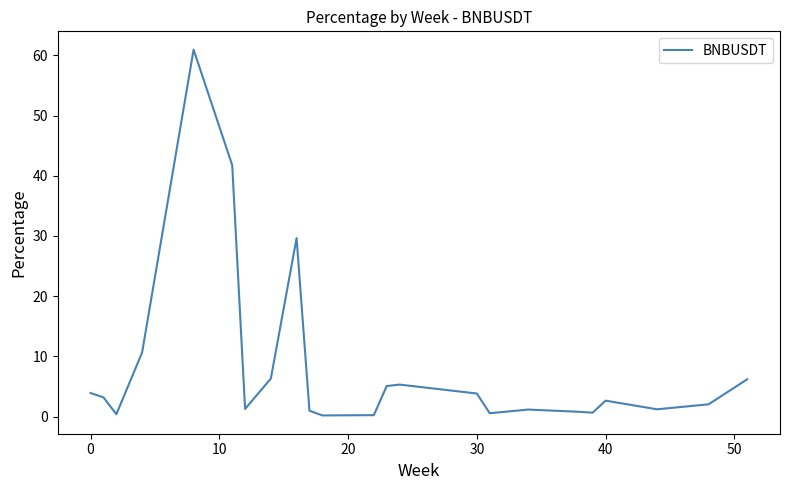

What is the greatest value displayed?

60.9